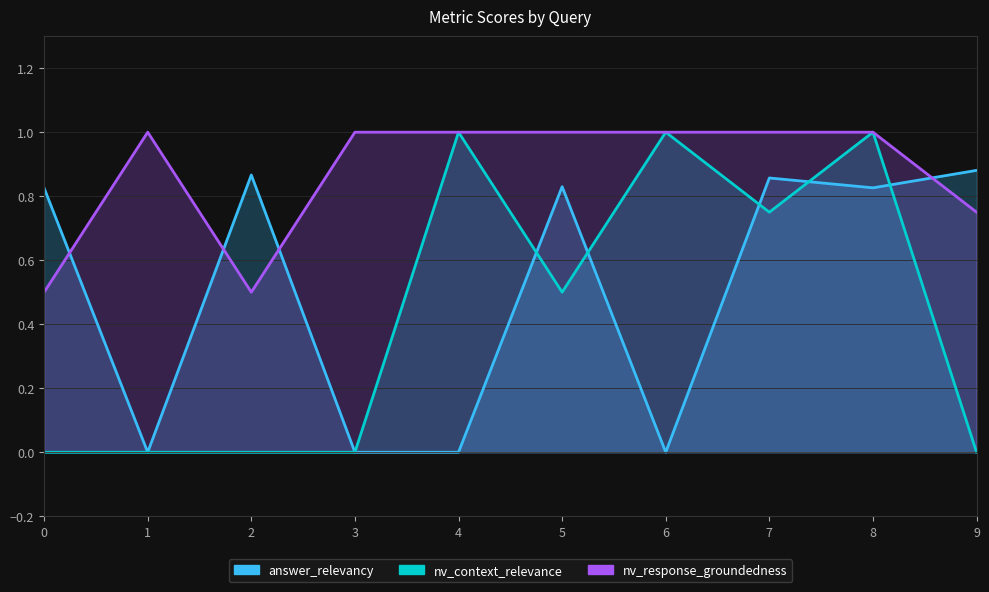

True or false: answer_relevancy has more than 0 interior local peaks.

True